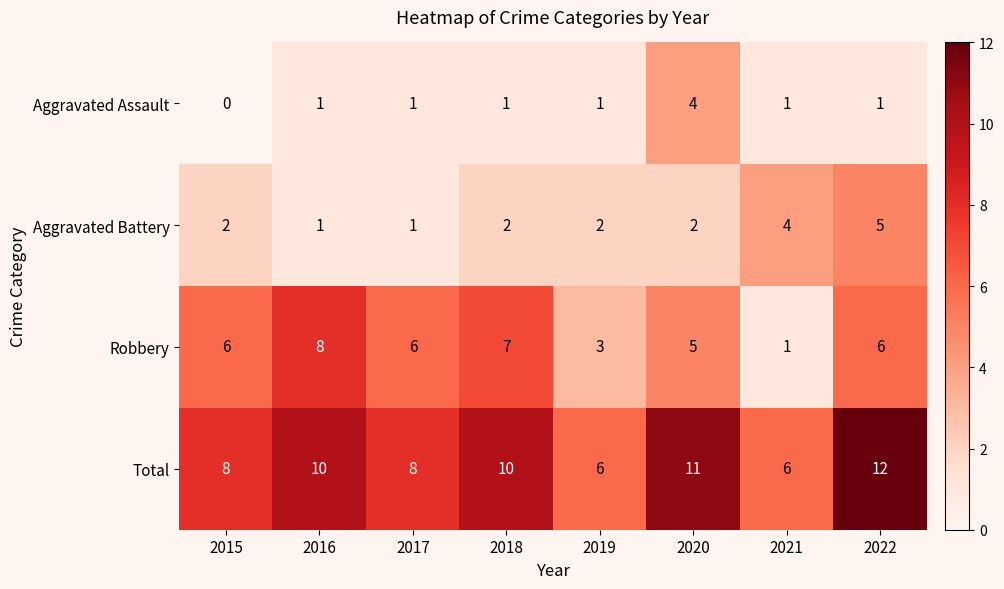

Is it true that Robbery equals 7 at 2018?

True